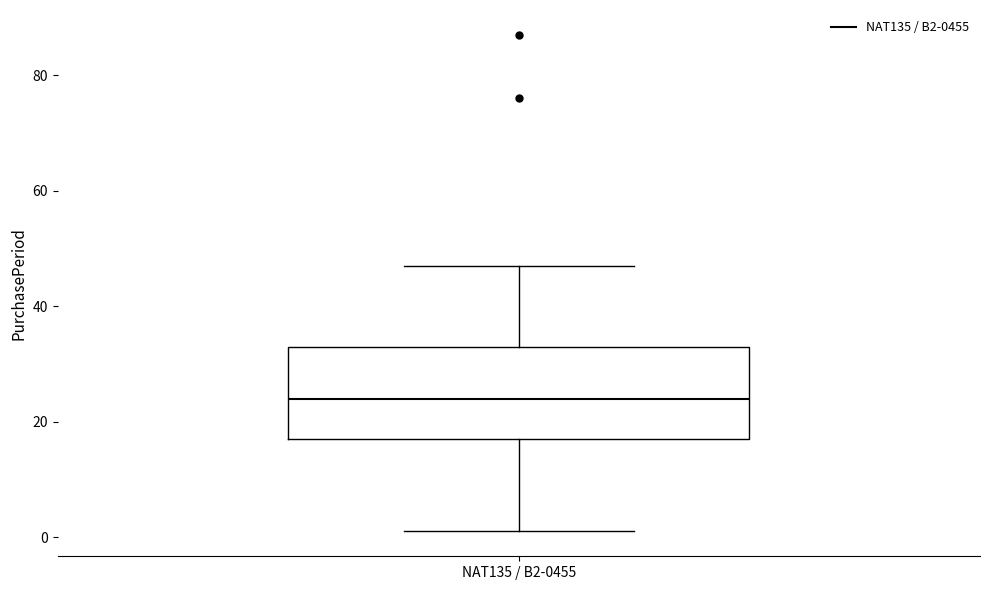

Read this box plot against the y-axis: the position of the median line, the range covered by the box, and the ends of both whiskers. The values are not printed on the chart, so give them approximately, as read against the axis.

median 24, box 18 to 34, whiskers 2 to 48